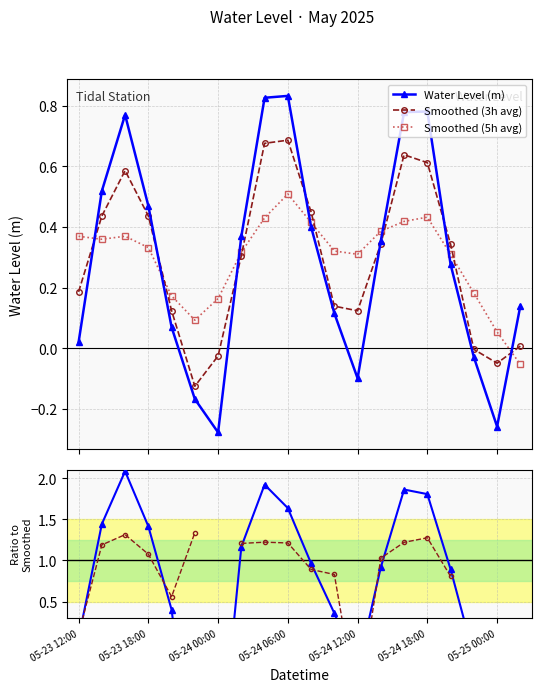

In Water Level (m), how many points are higher than both neighbors (excluding endpoints)?

3